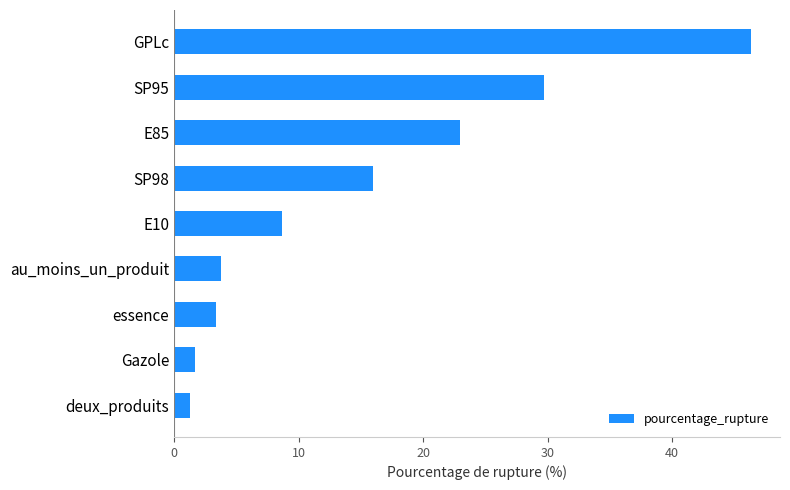

How many categories are shown in the chart?

9